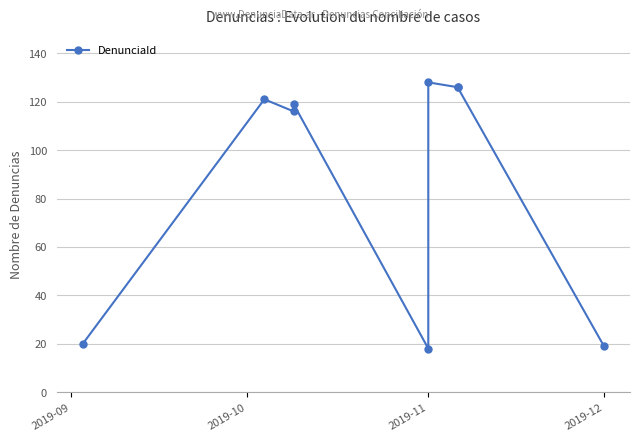

What is the change in value from 2019-11 to 8?

-97